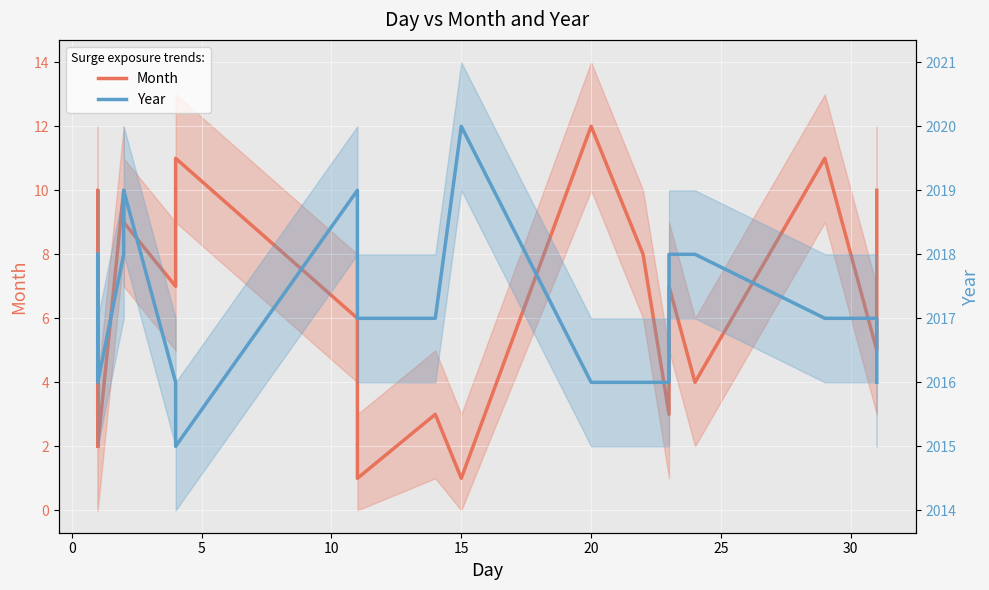

Rank the series at 0 from highest to lowest value.

Year, Month